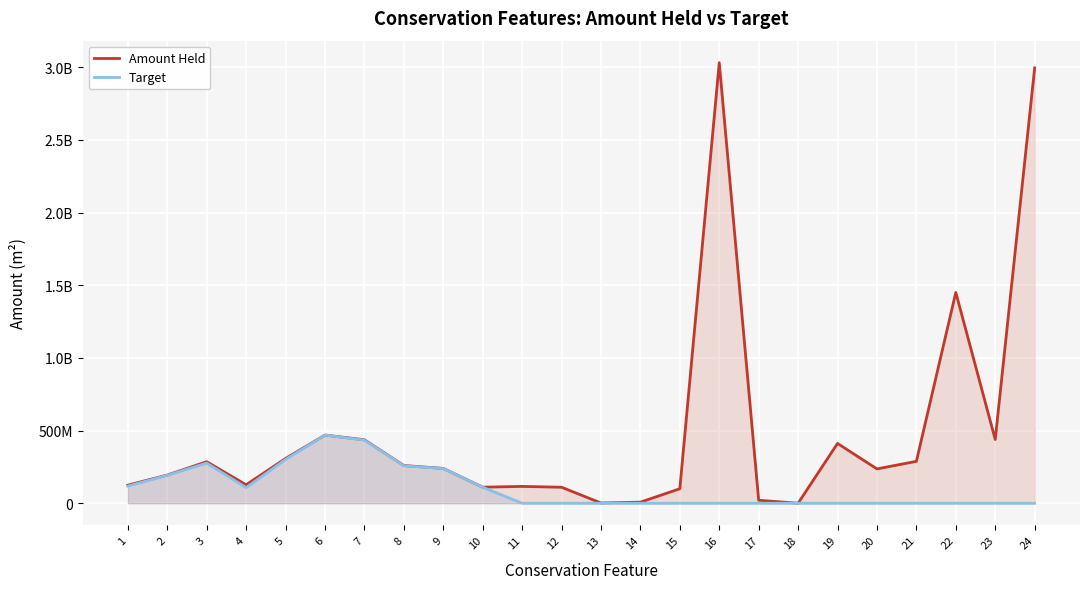

Which category has the lowest value in the Target series?

11